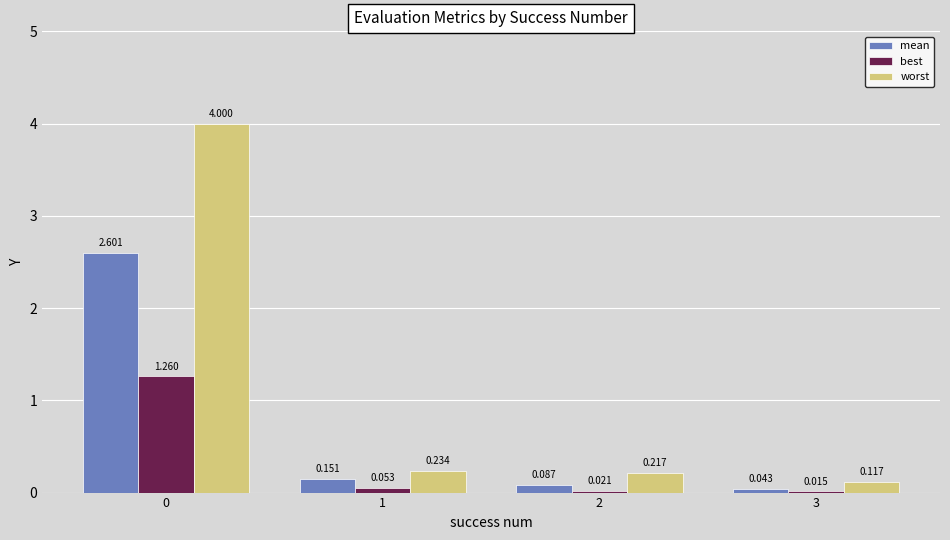

What is the total value across all series at 1?

0.4